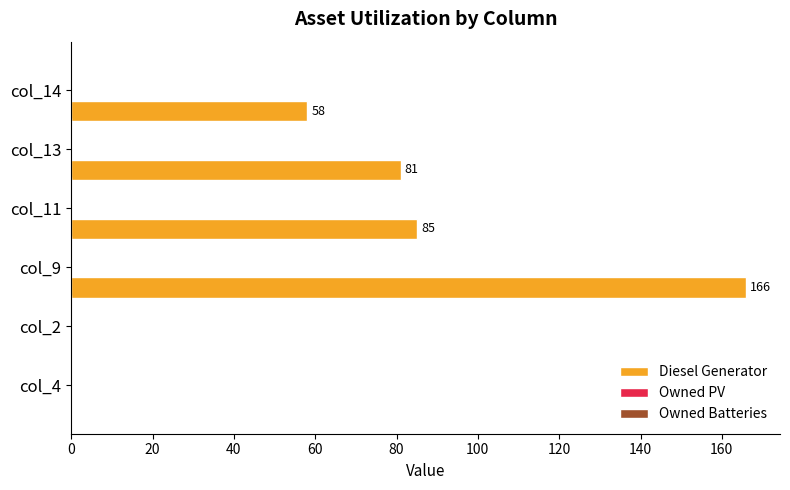

What is the greatest value displayed?

166